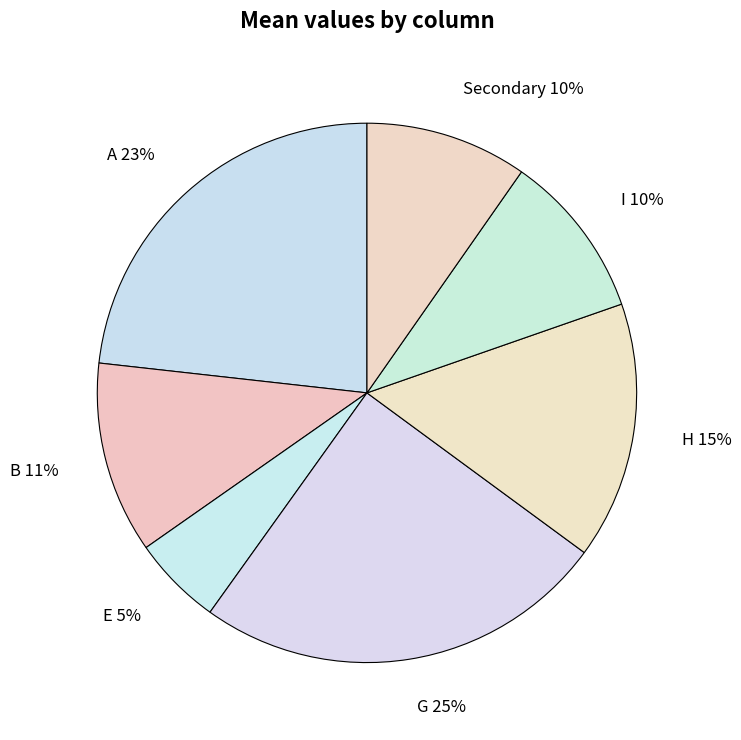

Does G represent more than half of the total?

No